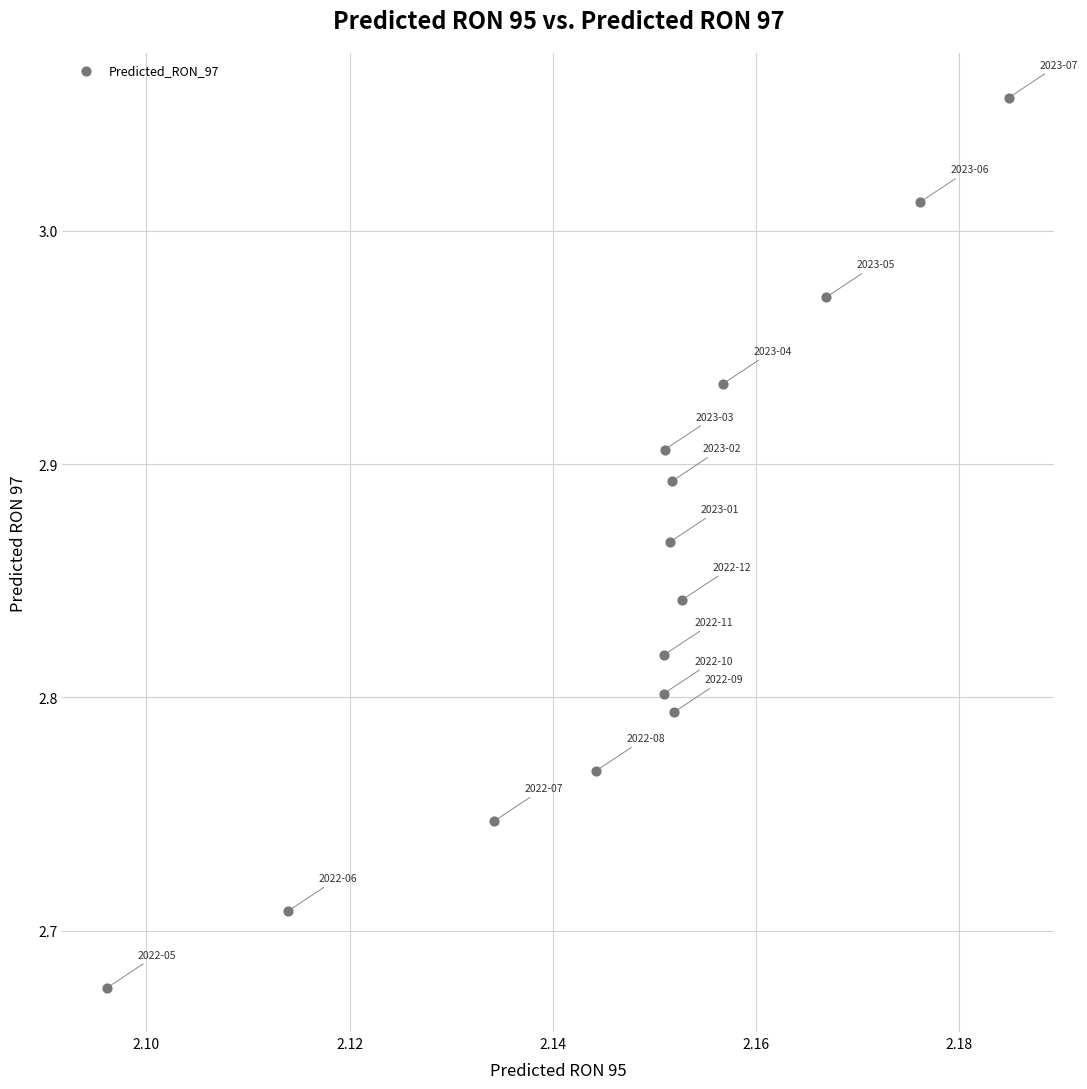

What is the range of Y values (max minus min)?

0.4